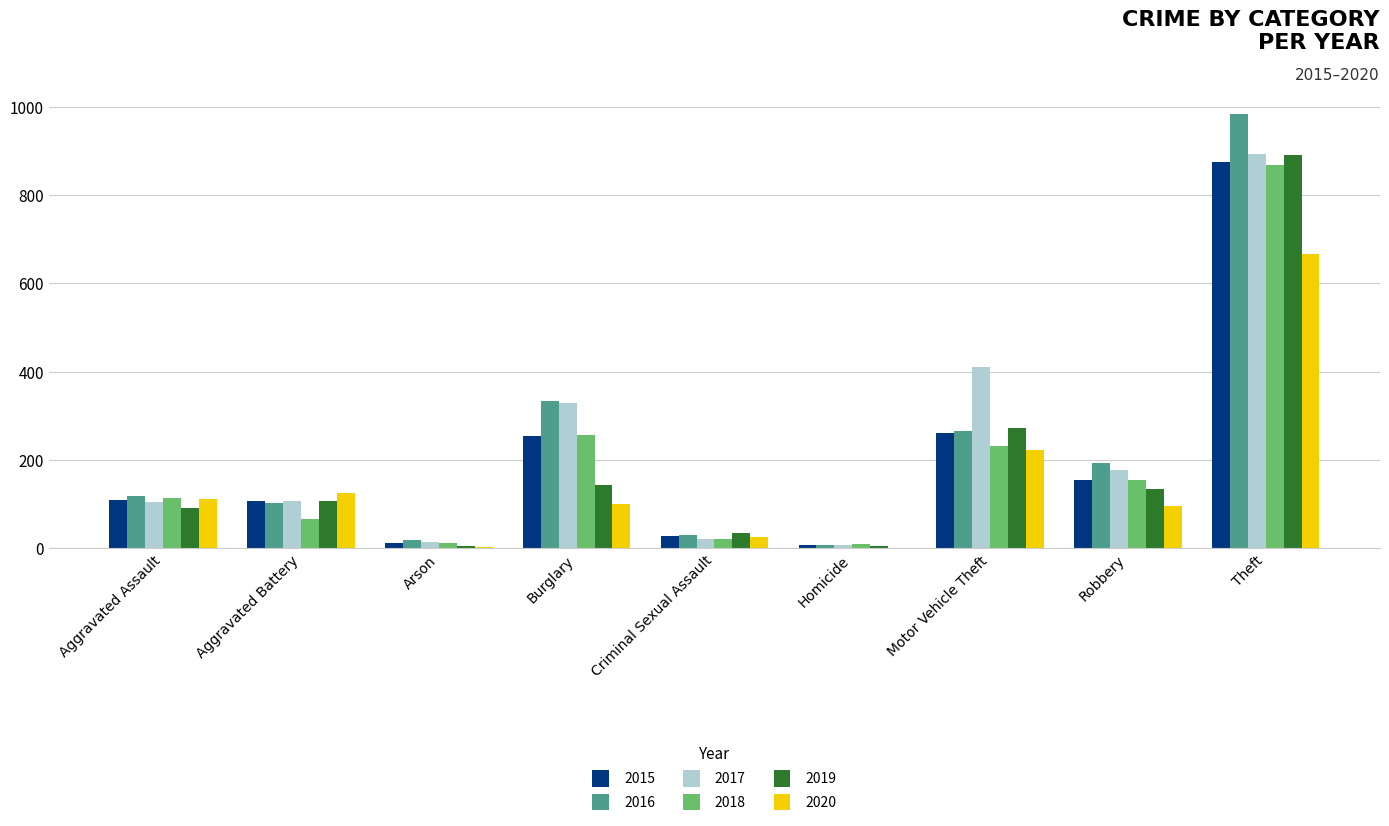

What is the sum of all 2016 values?

2053